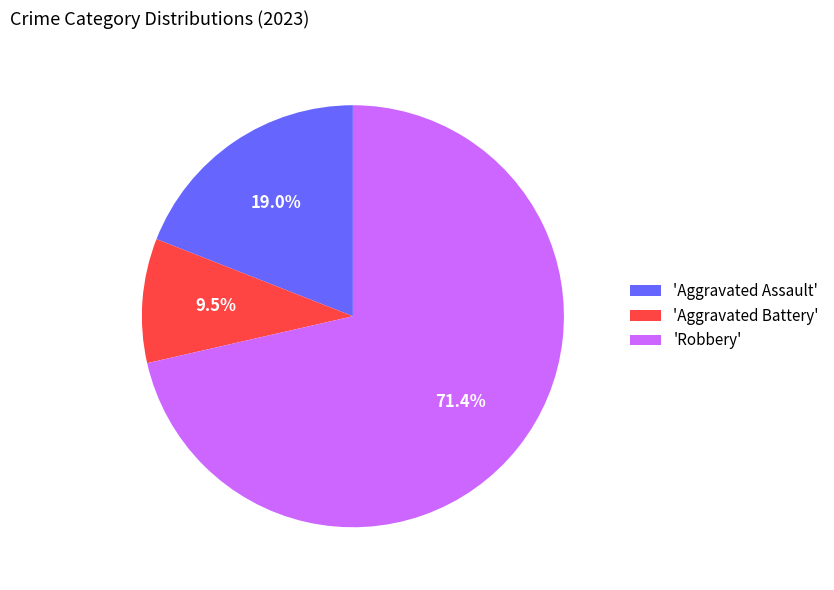

Between 'Robbery' and 'Aggravated Assault', which is larger?

'Robbery'